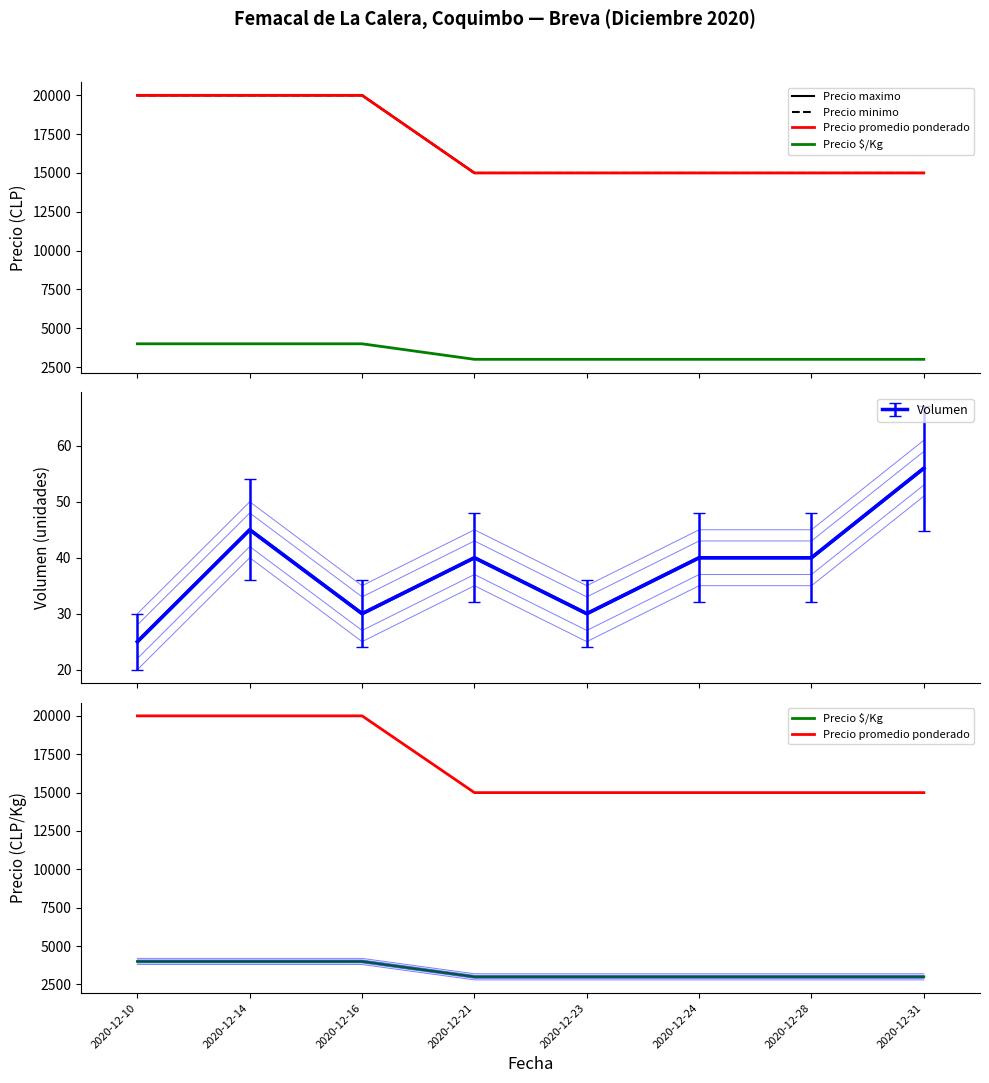

Reading left to right, what are all the values shown in this chart?

Precio maximo: 20000	20000	20000	15000	15000	15000	15000	15000
Precio minimo: 20000	20000	20000	15000	15000	15000	15000	15000
Precio promedio ponderado: 20000	20000	20000	15000	15000	15000	15000	15000
Precio $/Kg: 4000	4000	4000	3000	3000	3000	3000	3000